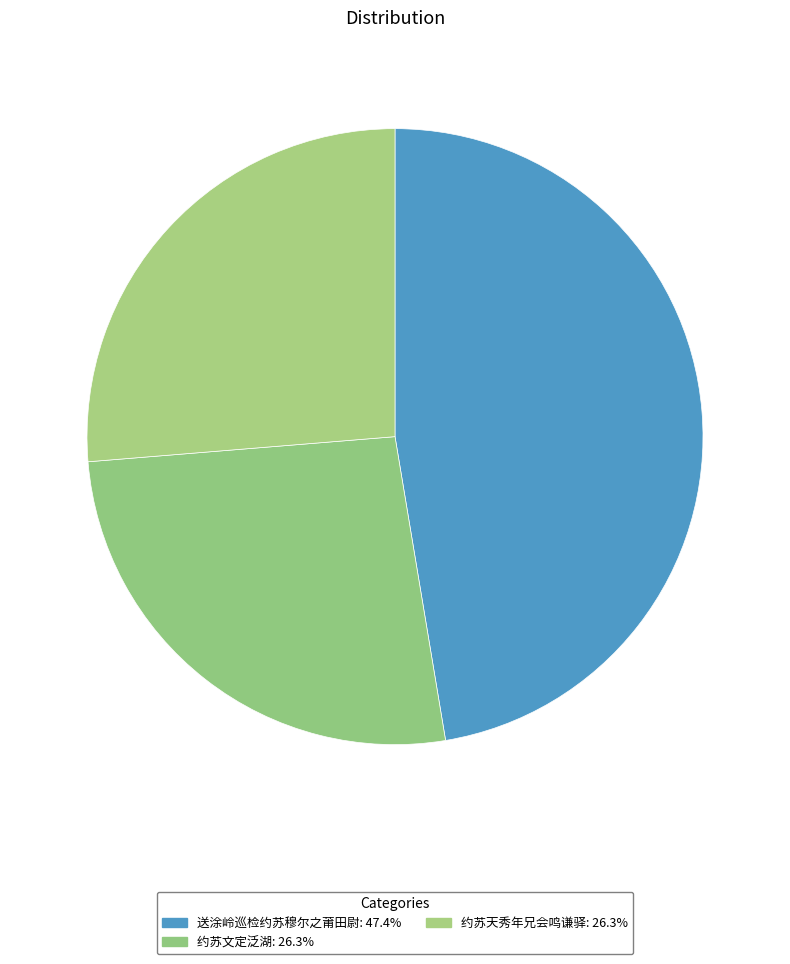

What is the smallest slice in the pie chart?

约苏天秀年兄会鸣谦驿